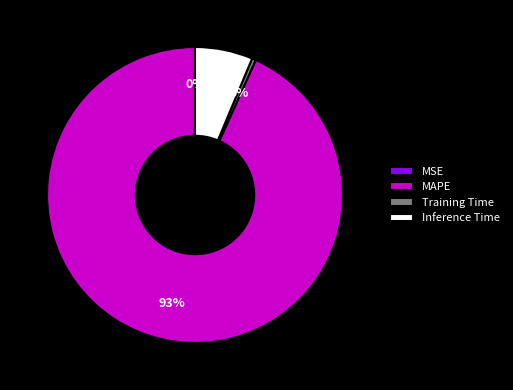

The Training Time slice represents 0% of the pie. True or false?

True